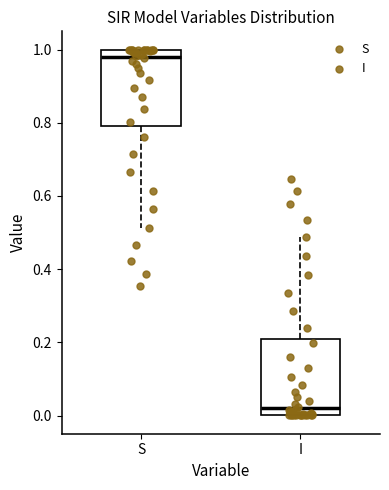

Where is the upper edge of the box for I on the y-axis? The values are not printed on the chart, so give them approximately, as read against the axis.

0.20